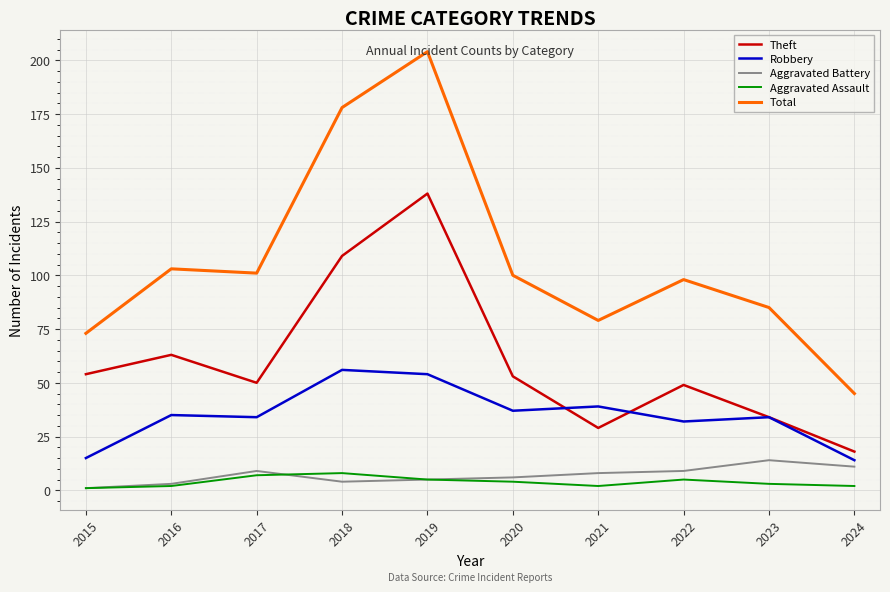

Which series has the largest total across all categories?

Total